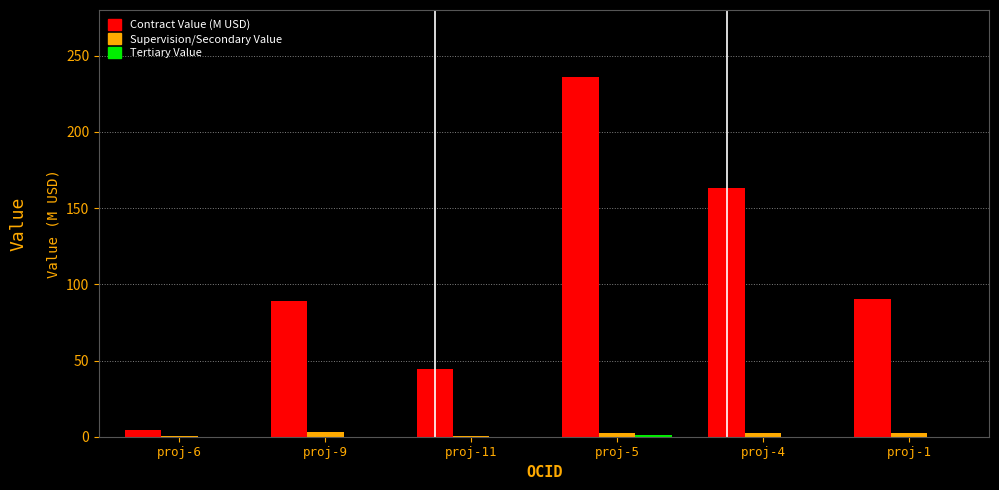

At which category is the sum across all series the highest?

proj-5